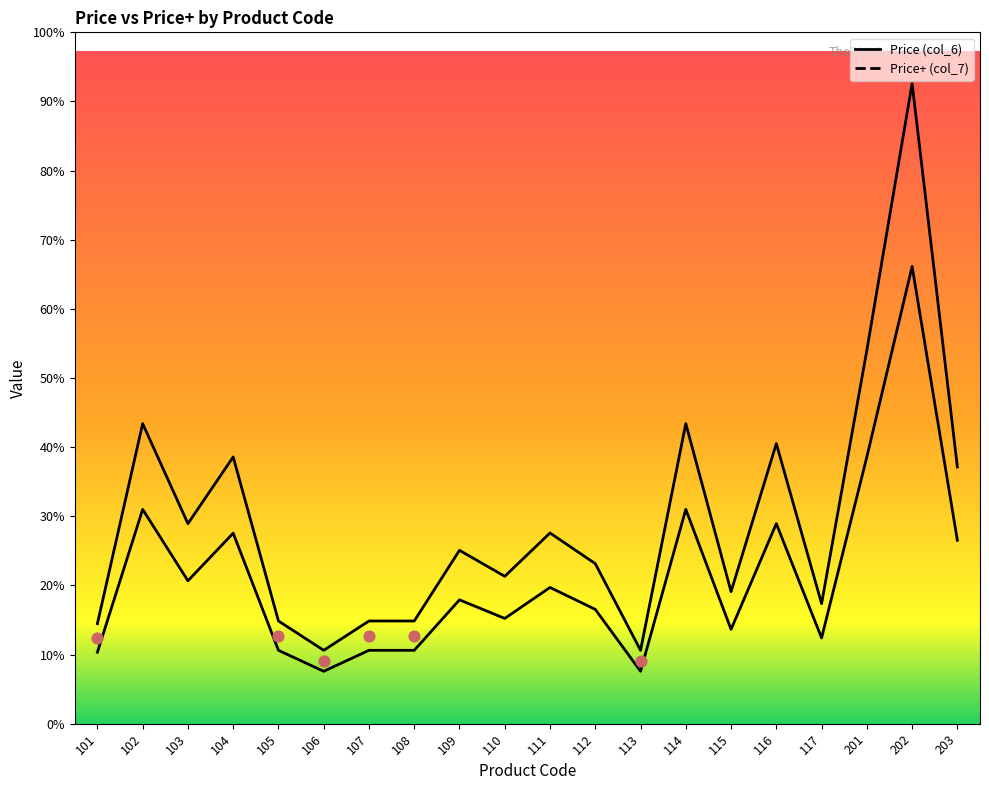

Which series reaches the minimum Y coordinate?

Price+ (col_7)